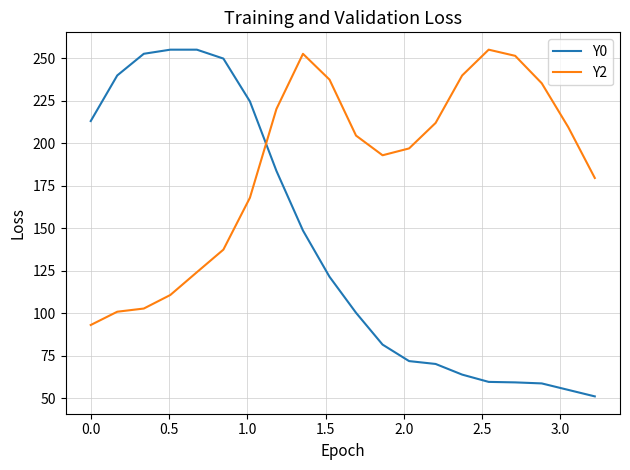

List the series in order of their overall mean, highest first.

Y2, Y0